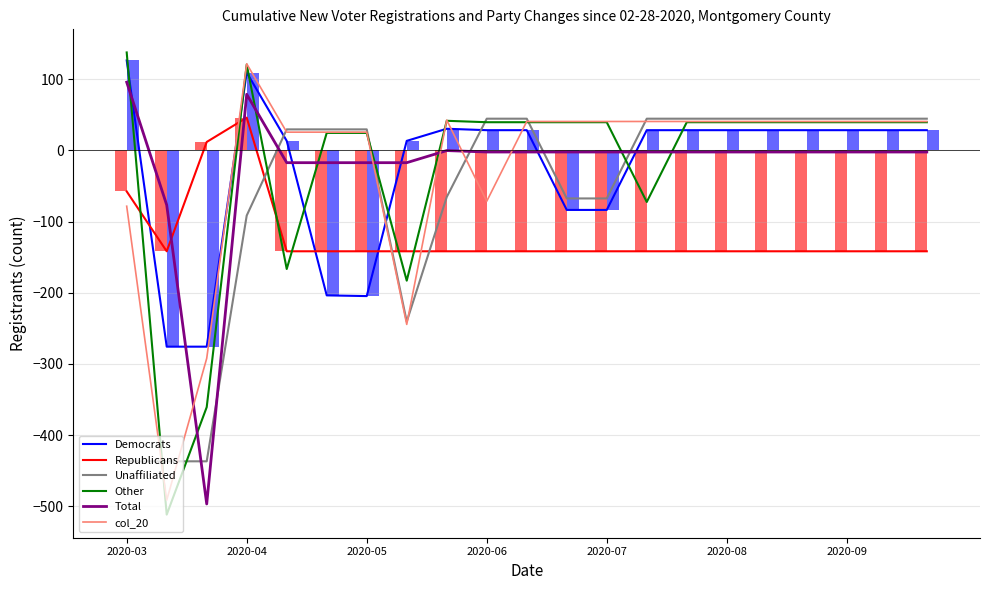

What are all the series names shown in the legend?

Democrats, Republicans, Unaffiliated, Other, Total, col_20